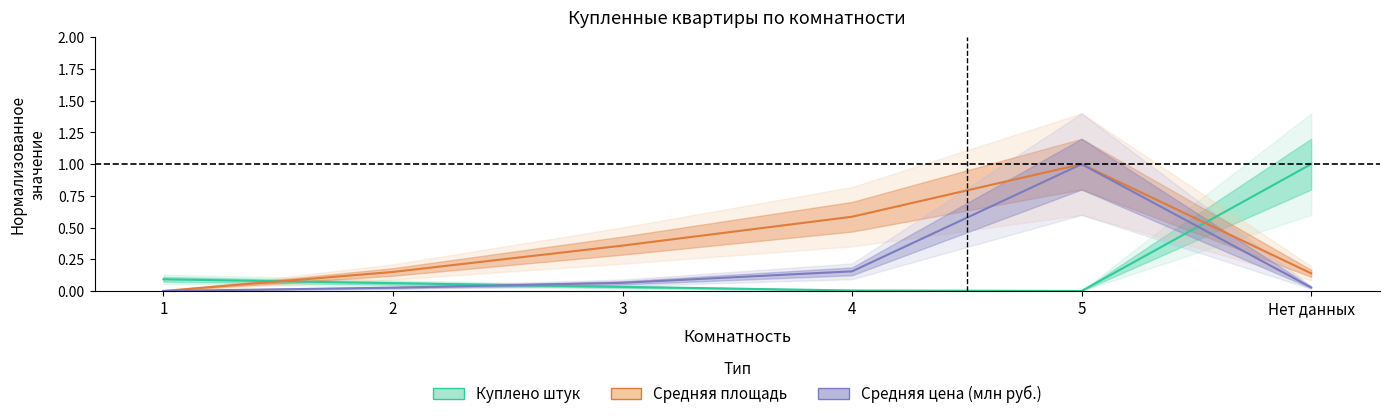

Reading left to right, what are all the values shown in this chart?

Куплено штук: 0.1	0.1	0.0	0.0	0.0	1.0
Средняя площадь: 0.0	0.1	0.4	0.6	1.0	0.1
Средняя цена (млн руб.): 0.0	0.0	0.1	0.2	1.0	0.0